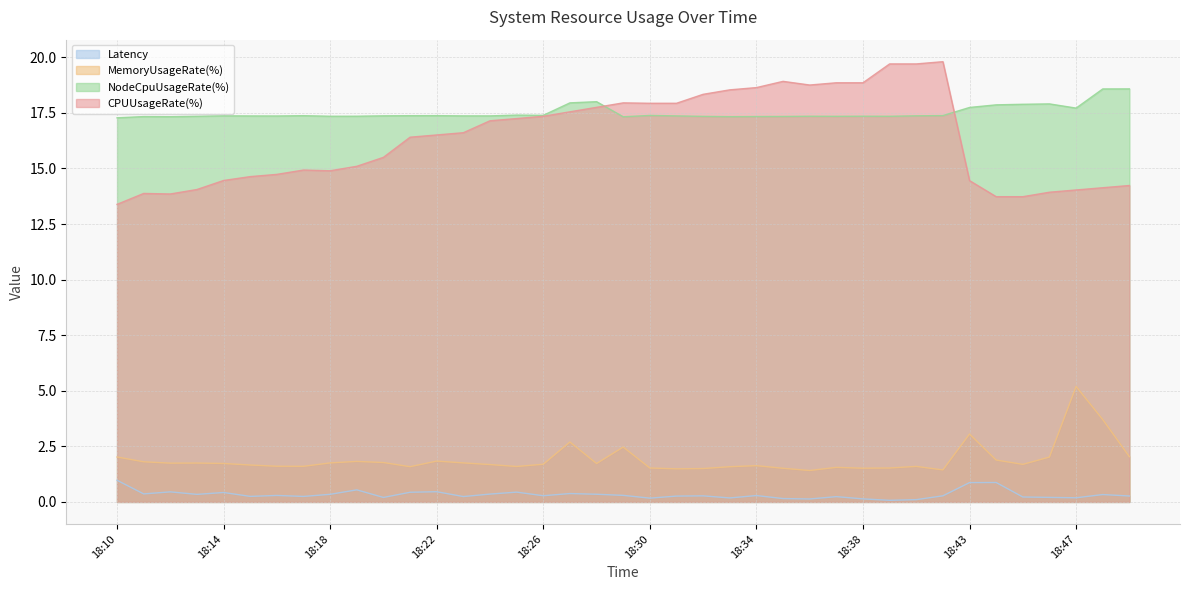

Where is Latency nearest to the value 0?

18:39